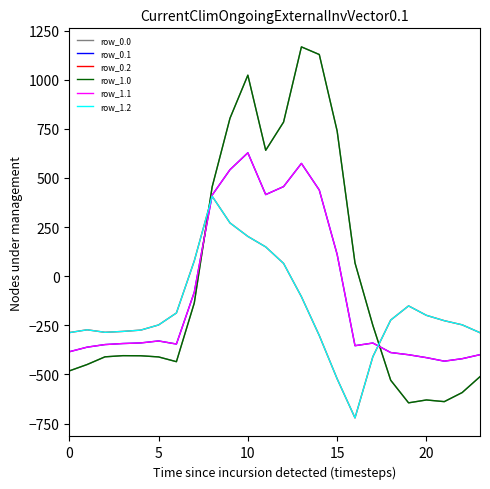

Reading right to left, what are all the values shown in this chart?

row_0.0: -511.3	-592.3	-638.4	-629.9	-644.5	-529.6	-250.3	67.6	739.0	1128.3	1167.2	784.4	640.9	1023.2	804.0	454.2	-136.4	-435.0	-410.8	-404.9	-404.4	-410.3	-449.5	-482.0
row_0.1: -399.4	-419.9	-432.4	-414.5	-399.7	-388.5	-340.1	-353.7	111.1	438.6	574.0	456.1	415.4	628.1	542.1	412.6	-81.6	-345.2	-329.5	-339.6	-342.7	-347.9	-361.1	-384.6
row_0.2: -287.5	-247.4	-226.4	-199.2	-151.1	-223.1	-409.5	-721.2	-522.2	-301.9	-104.4	65.2	149.1	202.5	271.1	407.2	77.9	-187.1	-248.1	-274.4	-281.0	-285.5	-272.7	-287.1
row_1.0: -511.3	-592.3	-638.4	-629.9	-644.5	-529.6	-250.3	67.6	739.0	1128.3	1167.2	784.4	640.9	1023.2	804.0	454.2	-136.4	-435.0	-410.8	-404.9	-404.4	-410.3	-449.5	-482.0
row_1.1: -399.4	-419.9	-432.4	-414.5	-399.7	-388.5	-340.1	-353.7	111.1	438.6	574.0	456.1	415.4	628.1	542.1	412.6	-81.6	-345.2	-329.5	-339.6	-342.7	-347.9	-361.1	-384.6
row_1.2: -287.5	-247.4	-226.4	-199.2	-151.1	-223.1	-409.5	-721.2	-522.2	-301.9	-104.4	65.2	149.1	202.5	271.1	407.2	77.9	-187.1	-248.1	-274.4	-281.0	-285.5	-272.7	-287.1